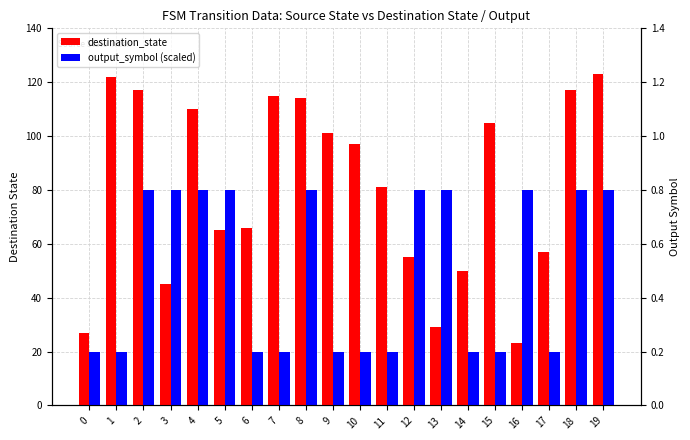

Which category has the highest value across all series?

19